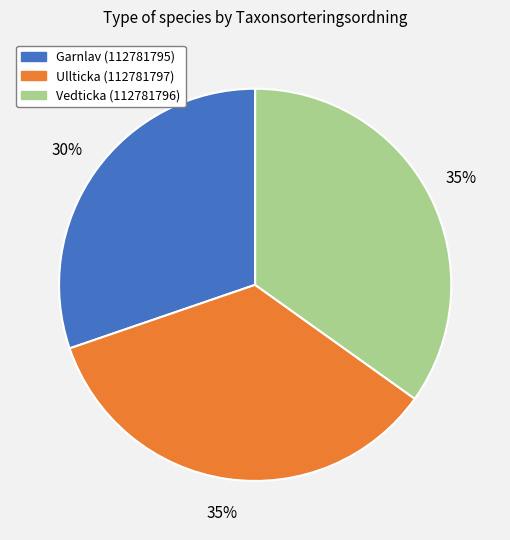

Is Garnlav (112781795) the majority of the pie?

No